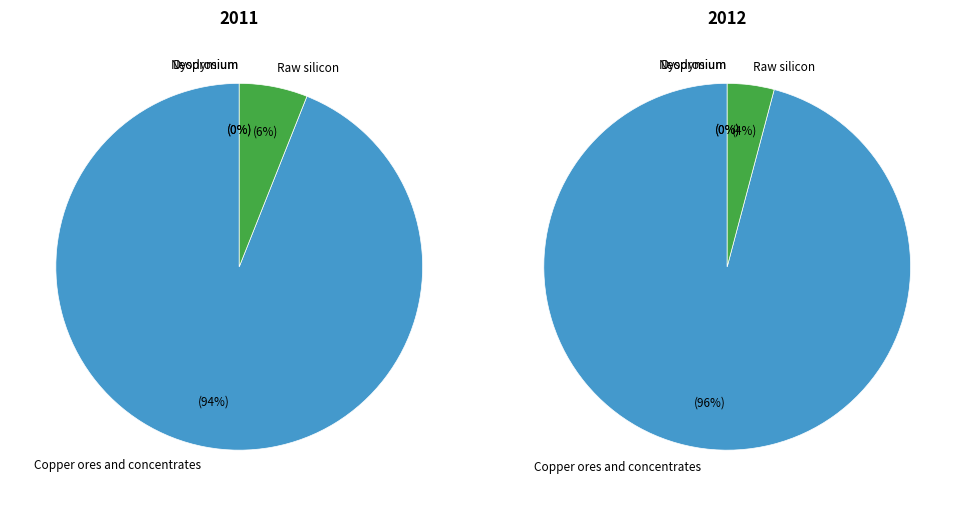

To the nearest percent, what is the combined percentage of Copper ores and concentrates and Raw silicon?

100%